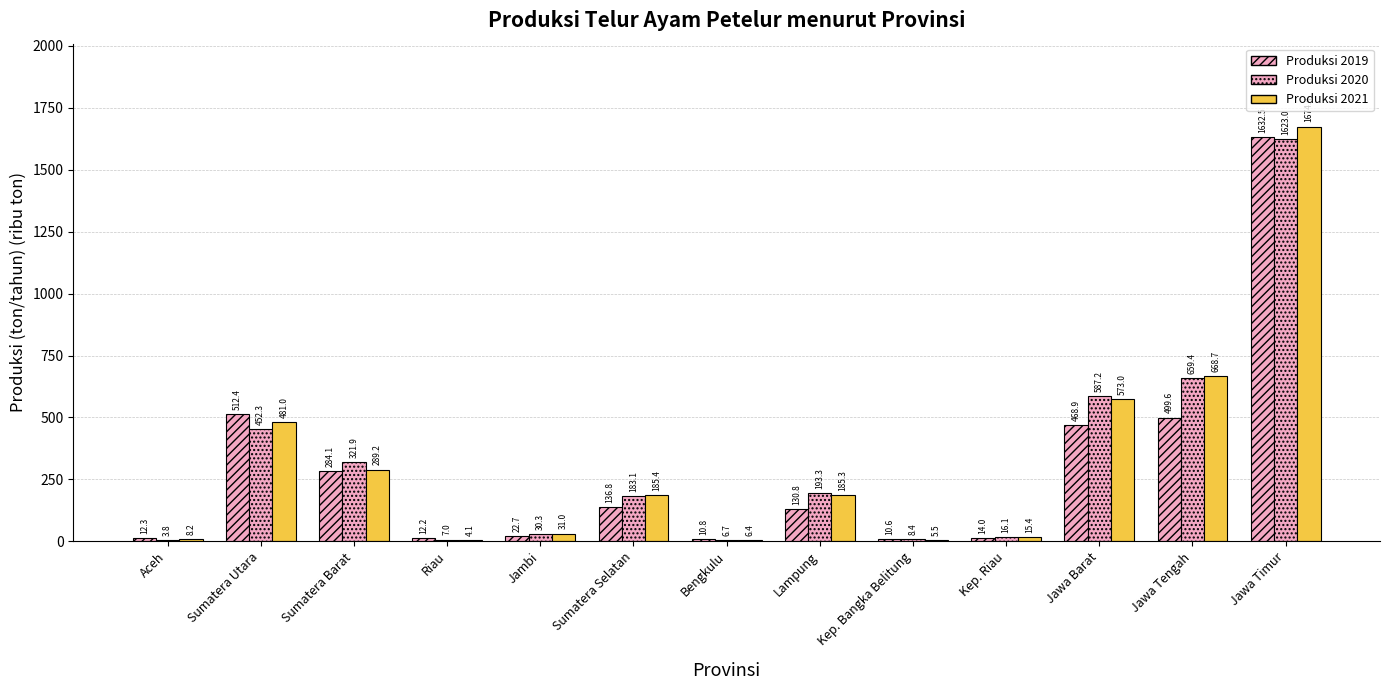

Are the bars grouped side by side (vs. stacked)?

Yes